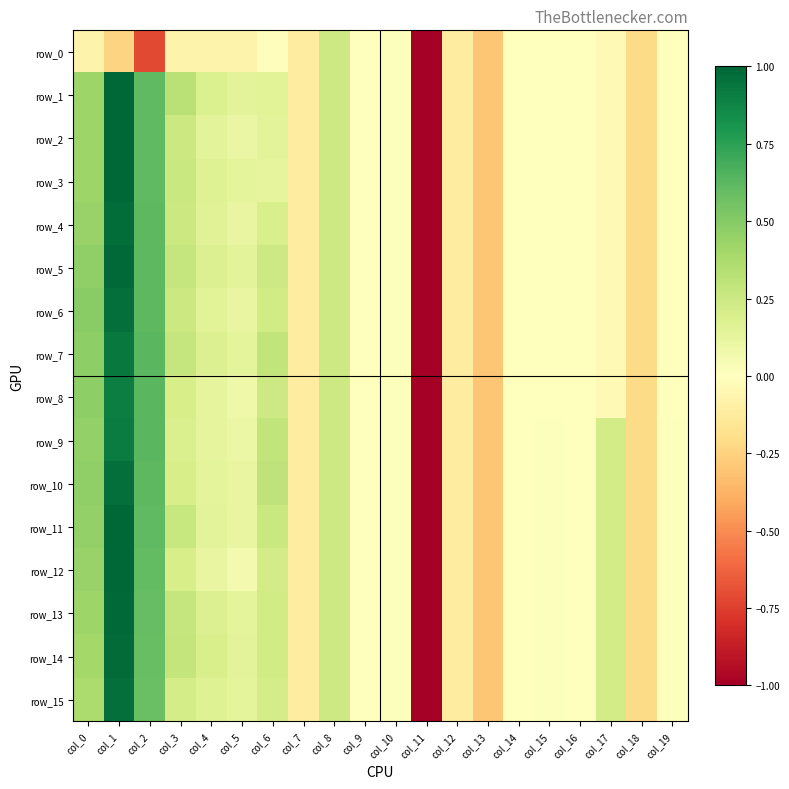

List the labels in order of row_13 value, smallest first.

col_11, col_13, col_18, col_7, col_12, col_16, col_14, col_9, col_19, col_10, col_15, col_5, col_4, col_17, col_6, col_8, col_3, col_0, col_2, col_1